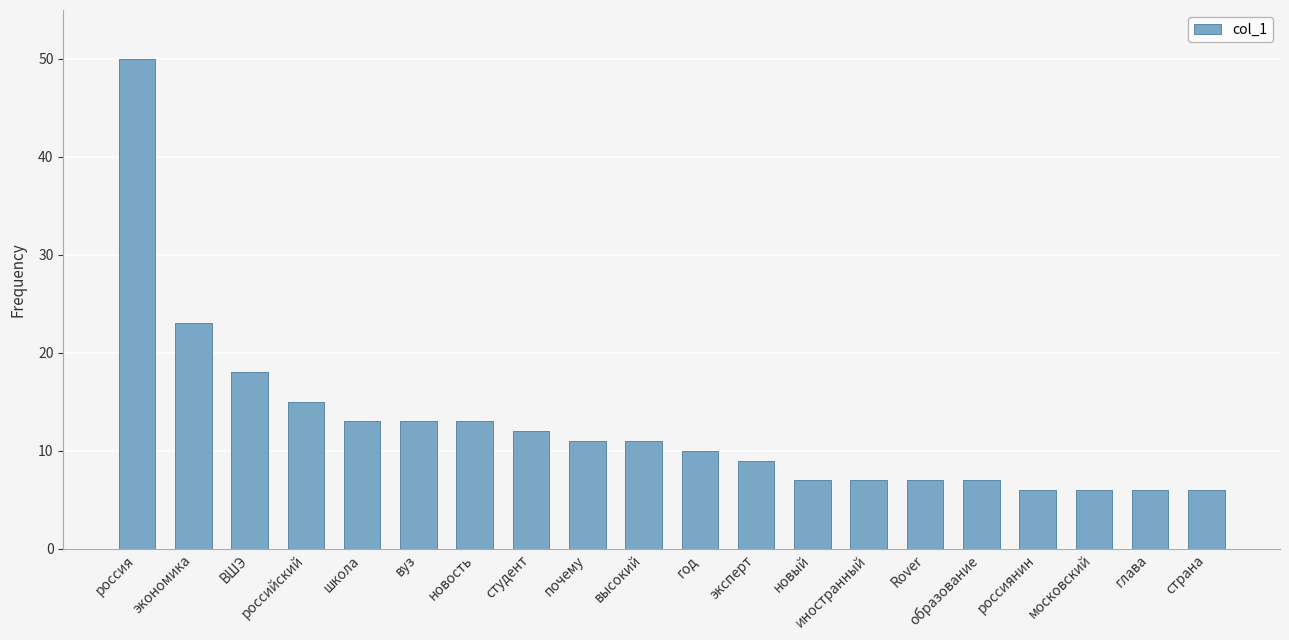

True or false: the data shows 7 at российский.

False